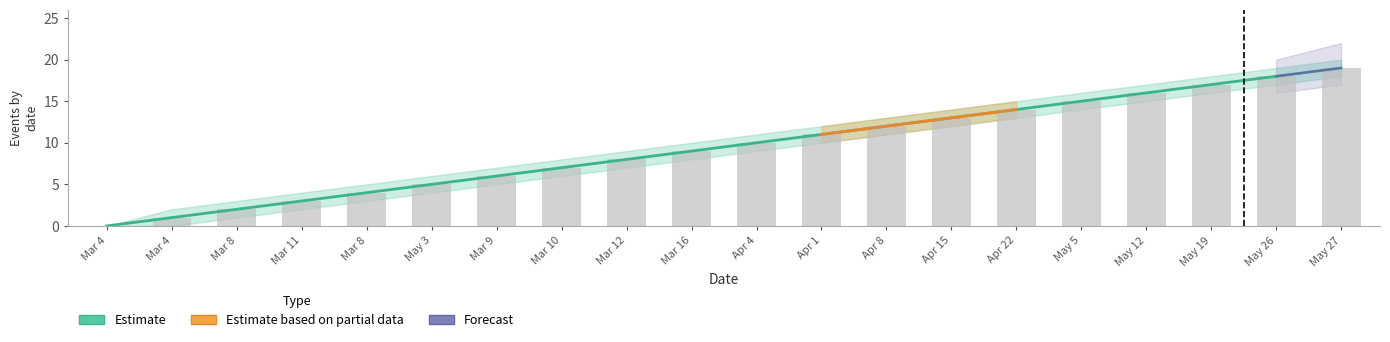

What is the label of the 19th bar from the left?

May 26